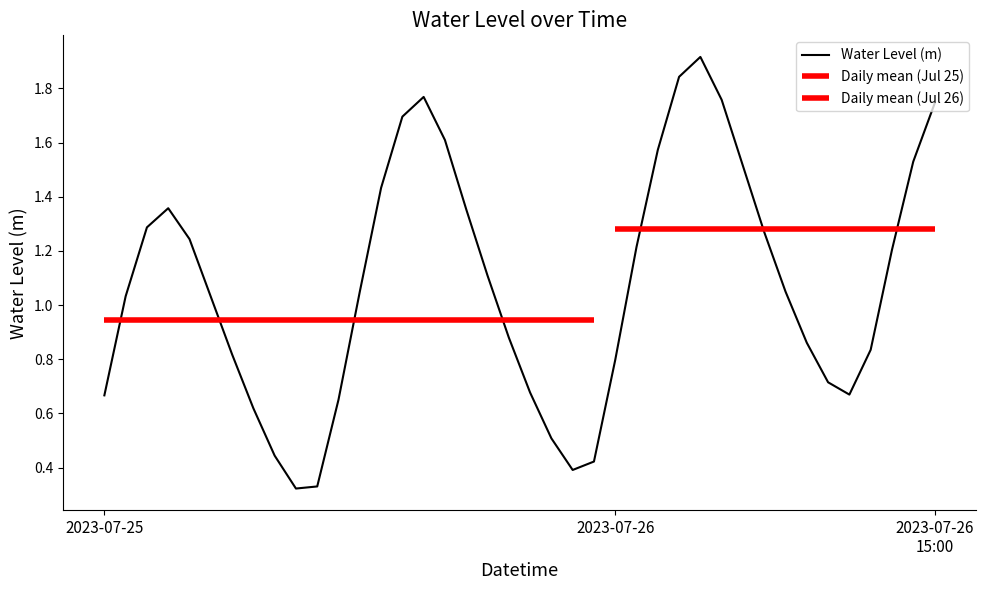

What is the label of the 34th point from the right?

2023-07-25 06:00